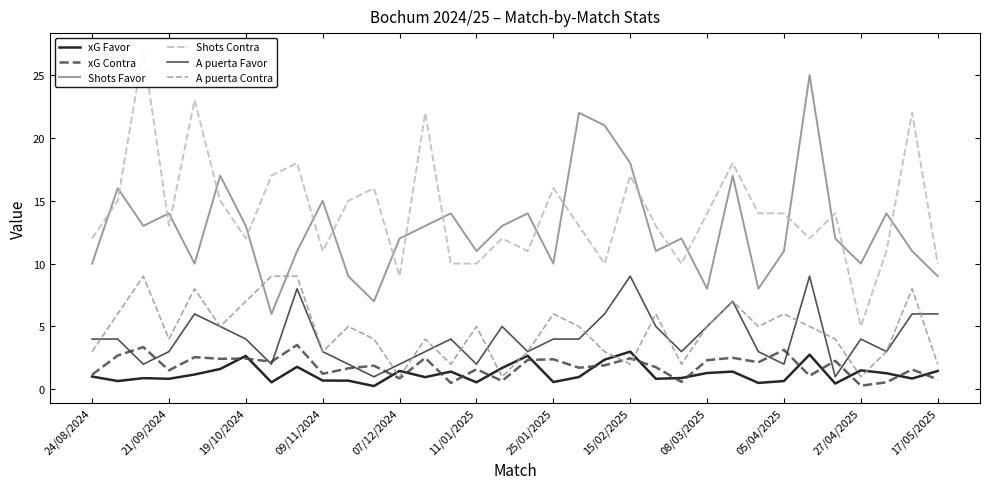

What is the maximum value for xG Contra?

3.5